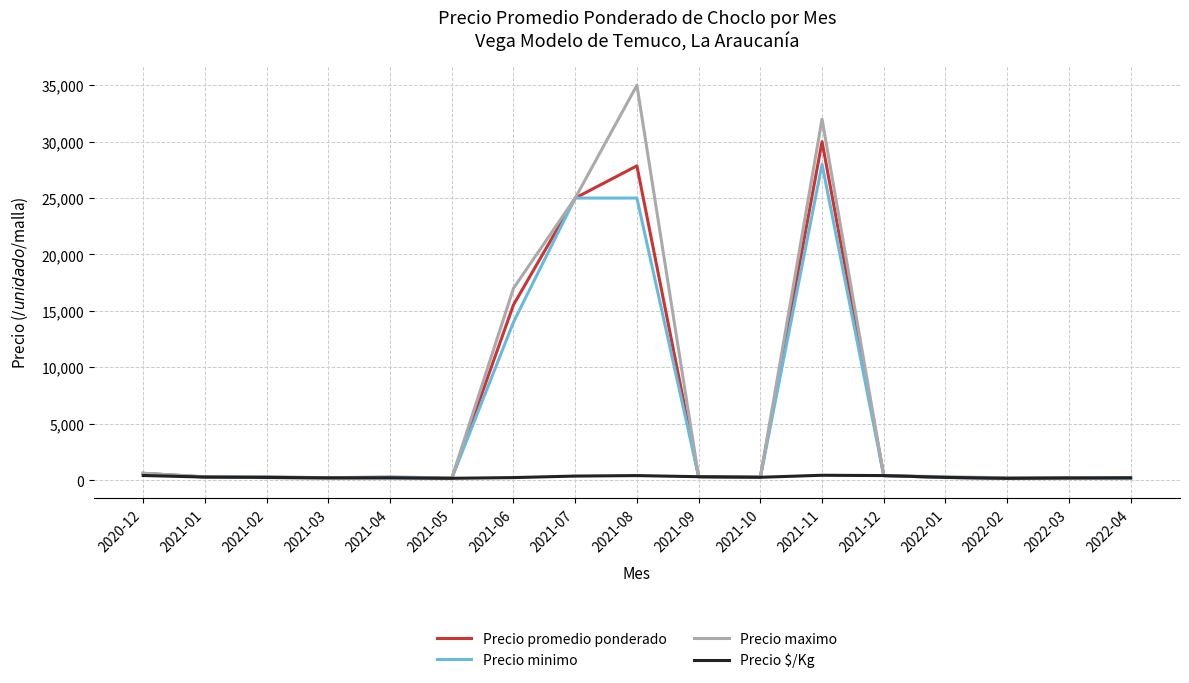

Which series changed the most between 2021-08 and 2022-02?

Precio maximo